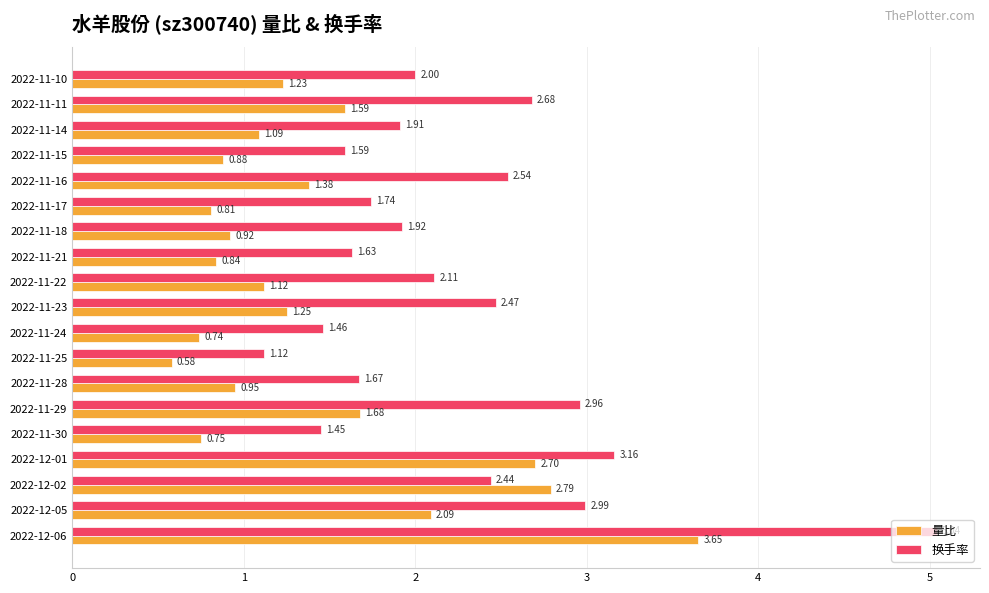

Where is 换手率 nearest to the value 3?

2022-12-05